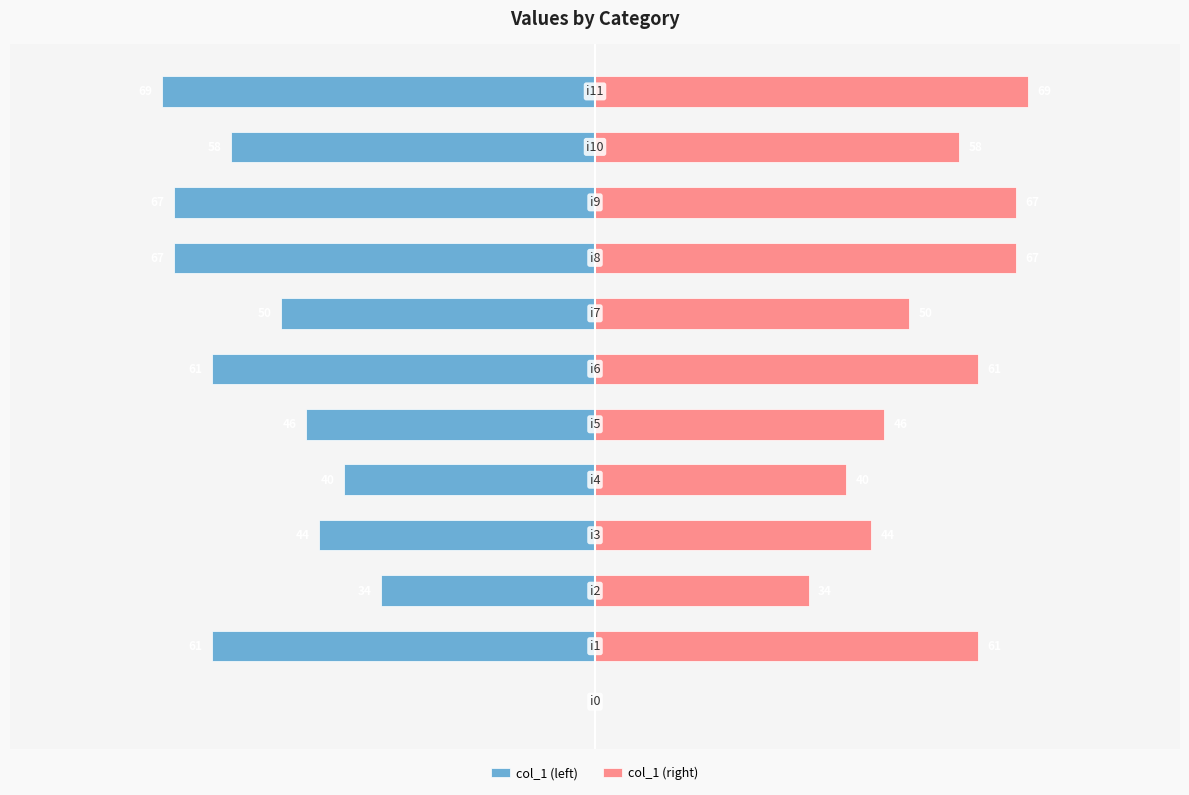

Rank the categories by col_1 (right) value from highest to lowest.

11, 8, 9, 1, 6, 10, 7, 5, 3, 4, 2, 0